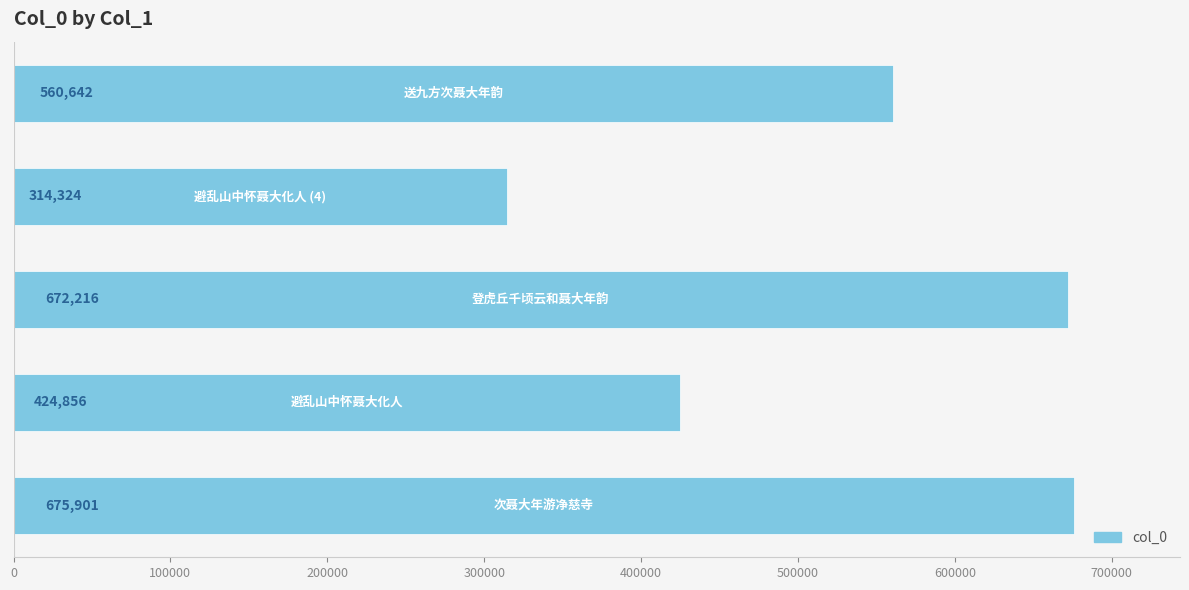

What is the average value?

529588